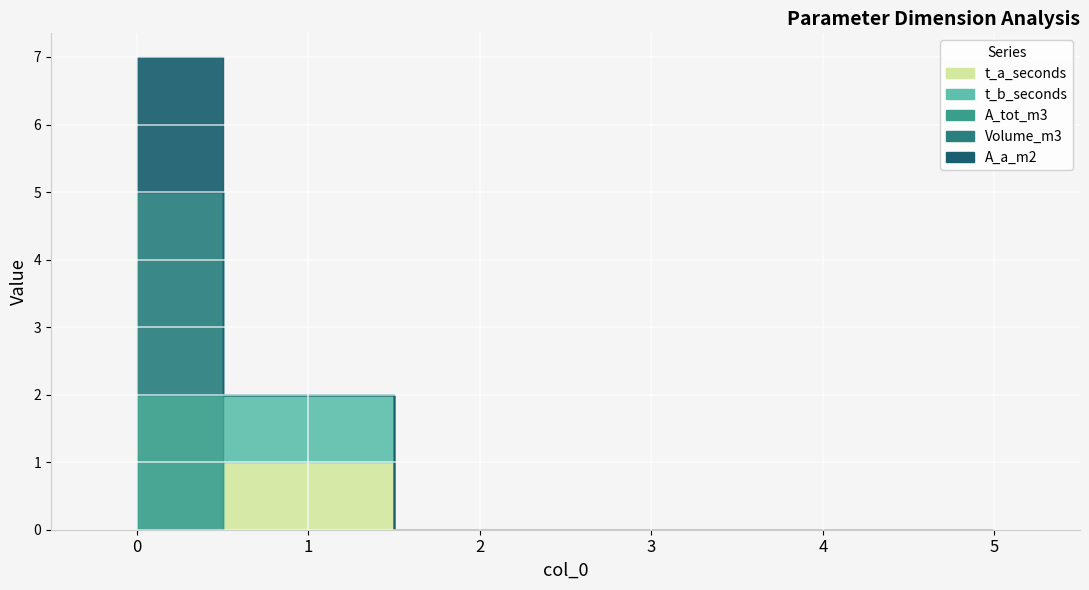

List the labels in order of A_a_m2 value, smallest first.

1, 2, 3, 4, 5, 0